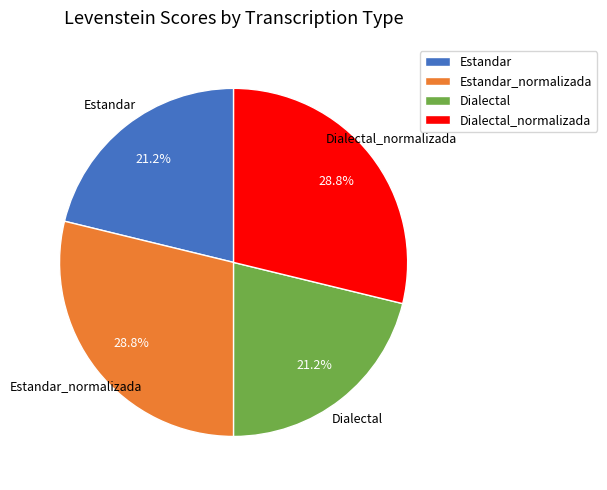

Is it true that Estandar_normalizada is 42% of the pie?

False